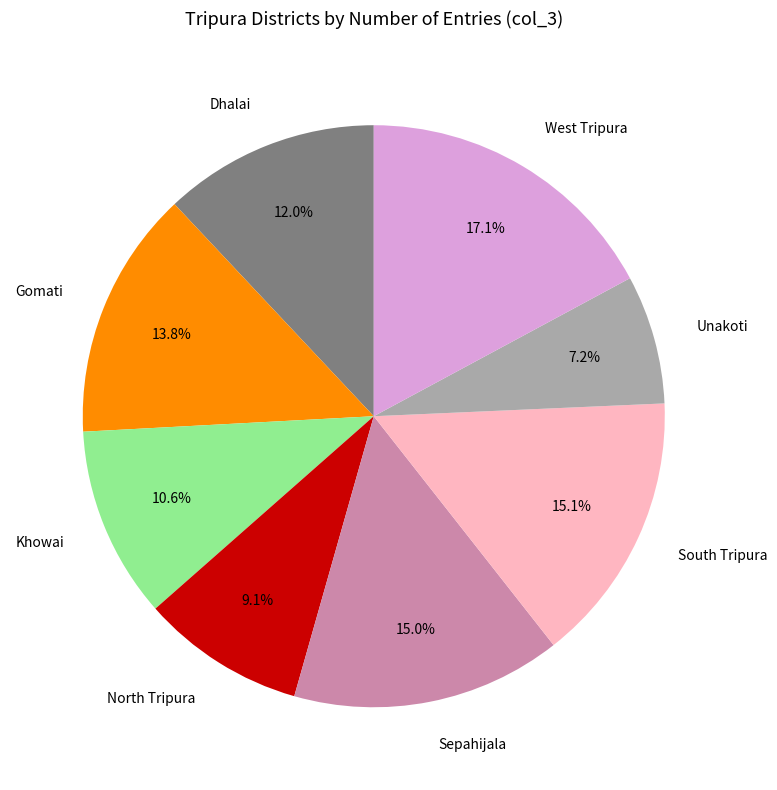

To the nearest percent, what is the combined percentage of North Tripura and Gomati?

23%